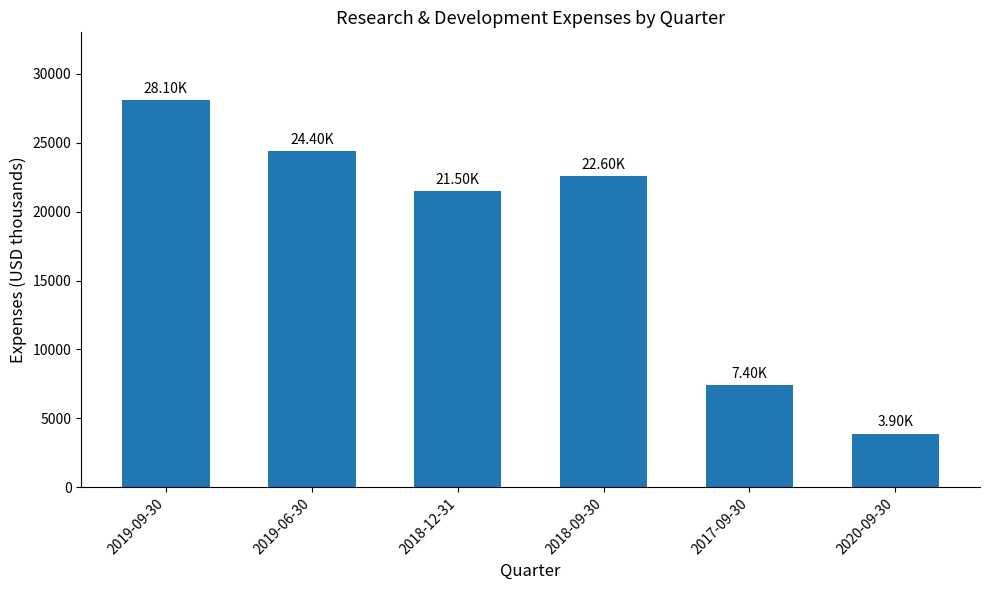

Approximately how many times larger is the value at 2017-09-30 compared to 2020-09-30?

1.9